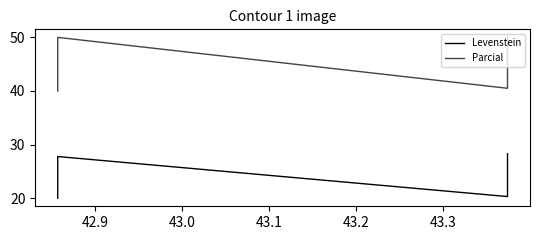

Reading right to left, list all the values displayed in this chart.

Levenstein: 28.3	20.3	27.8	20.0
Parcial: 50.0	40.5	50.0	40.0